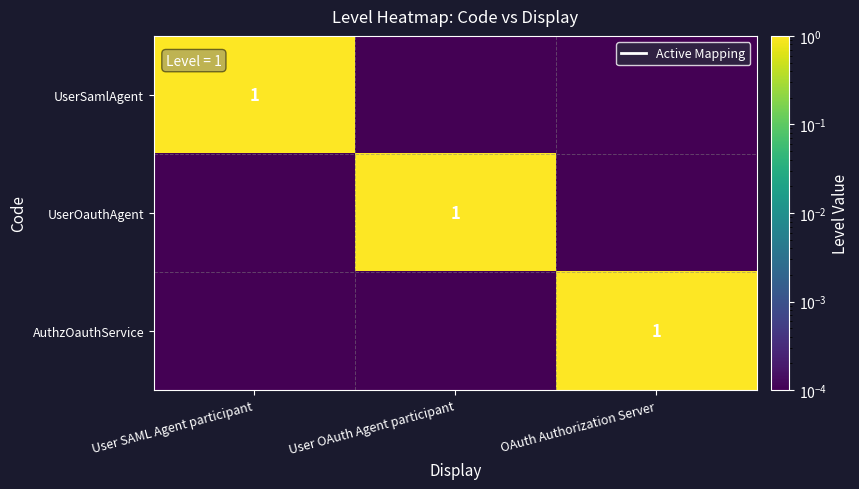

Is it true that UserSamlAgent equals 0.0 at User OAuth Agent participant?

True